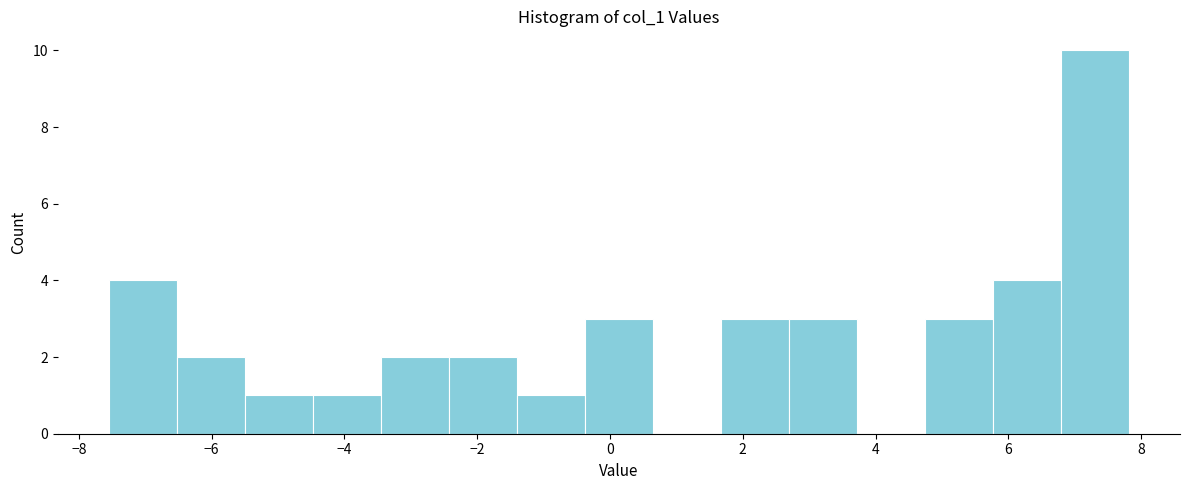

Over which range of the x-axis is the bar tallest?

6.8 to 7.8